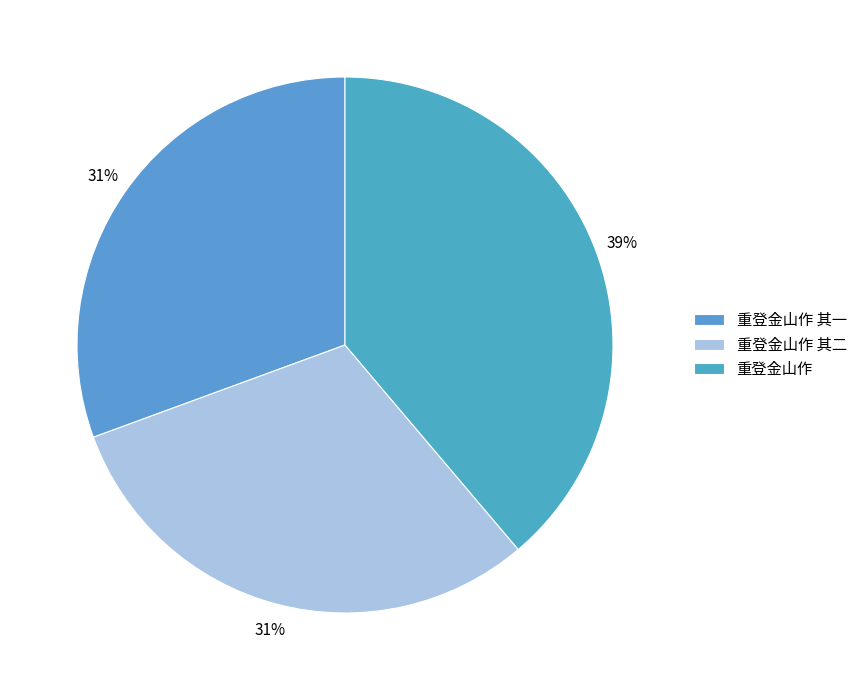

Between 重登金山作 其一 and 重登金山作, which is larger?

重登金山作